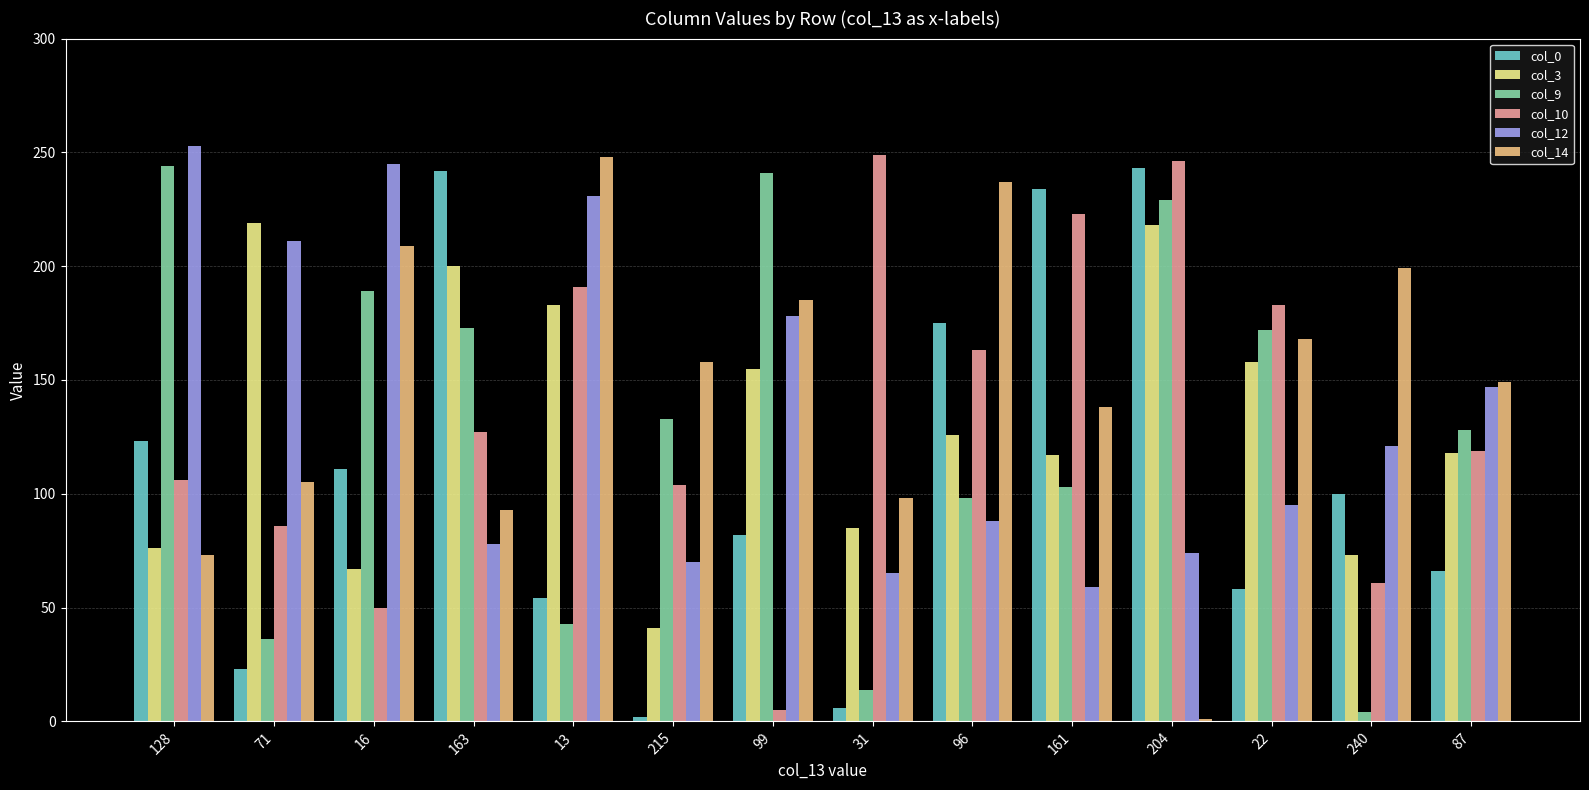

What is the minimum value for col_3?

41